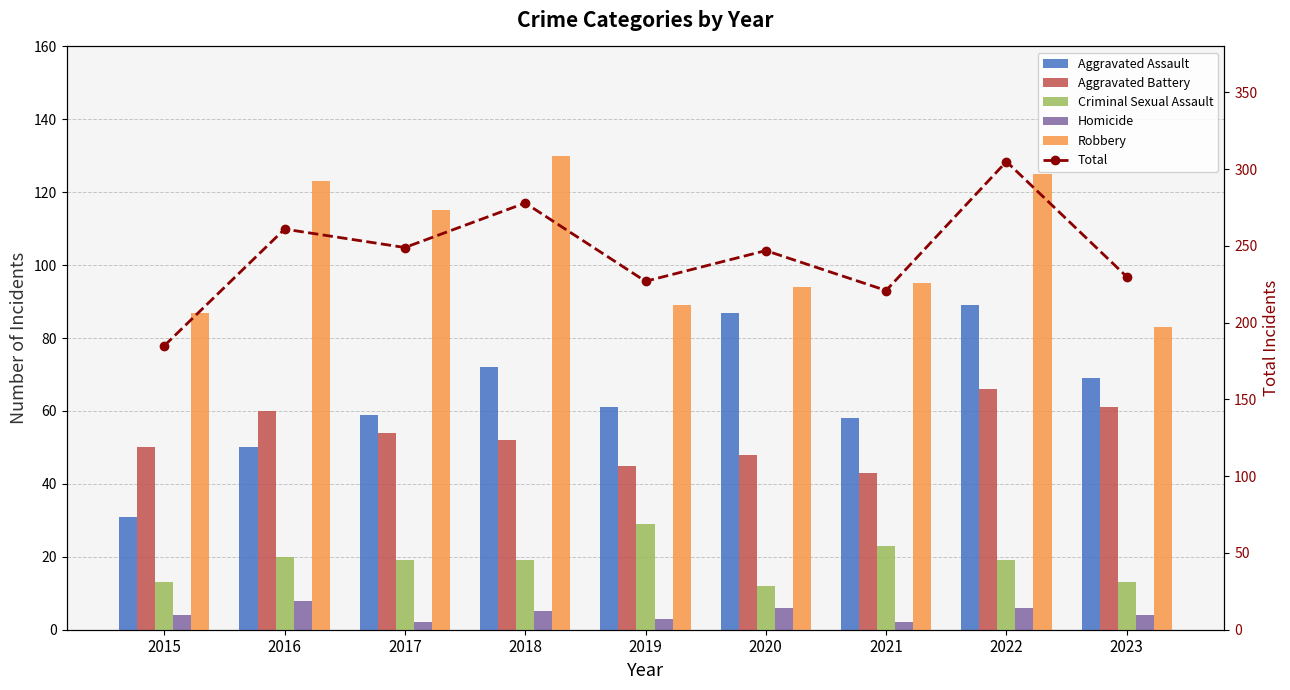

At how many categories does at least one series exceed 159?

9